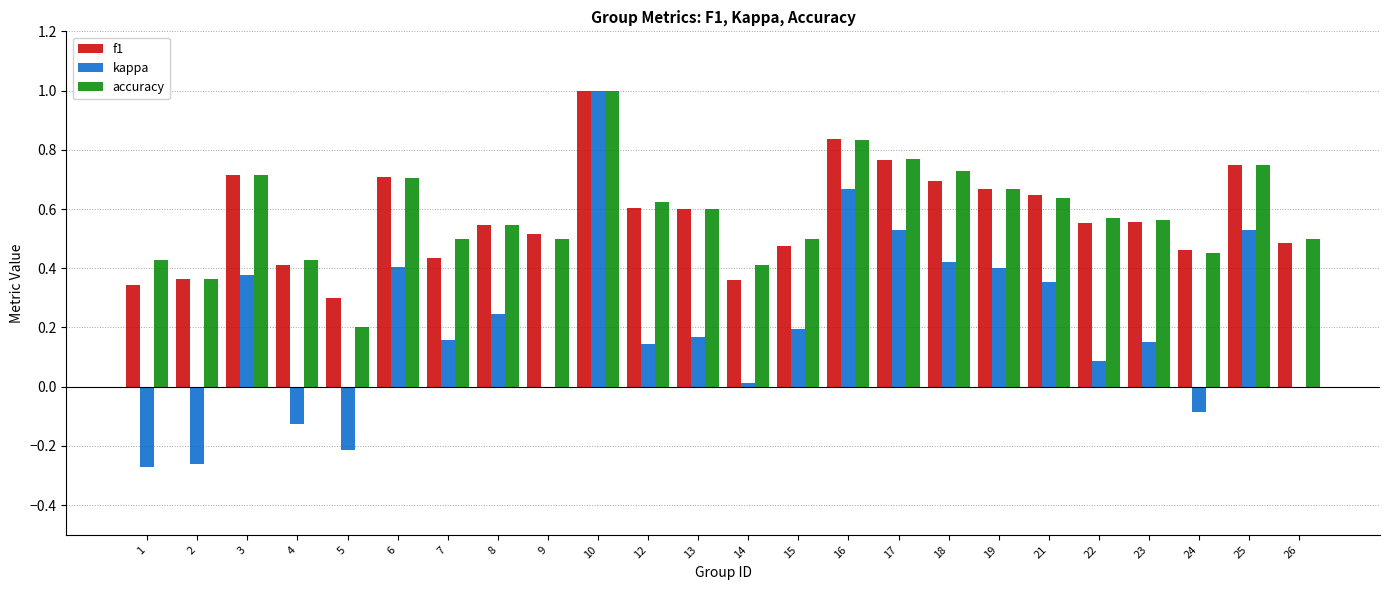

What is the sum of all kappa values?

4.9